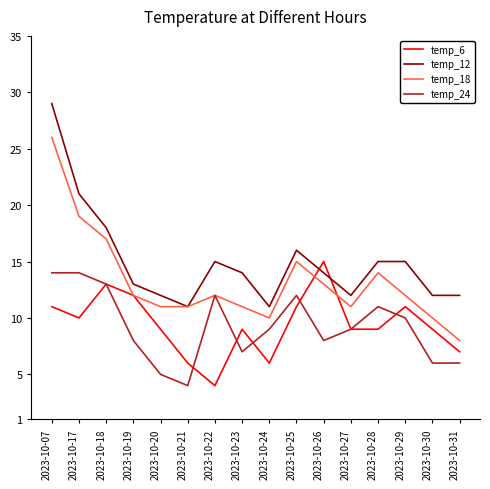

How many series are shown in this chart?

4